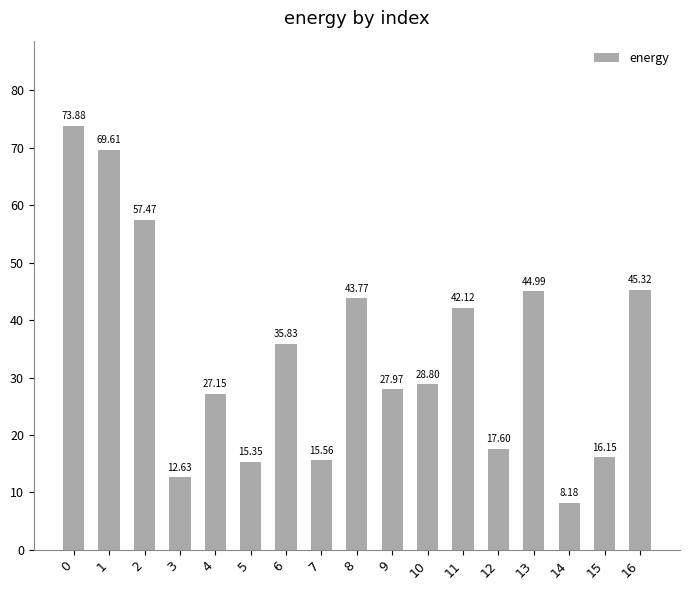

Approximately how many times larger is the value at 1 compared to 12?

4.0